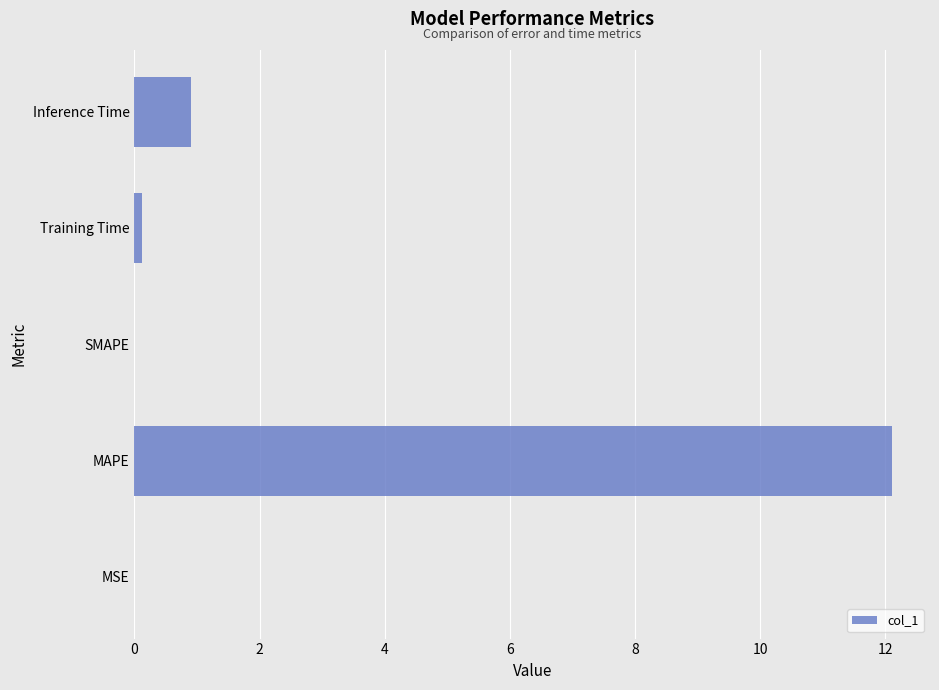

True or false: the data shows 19.3 at MAPE.

False